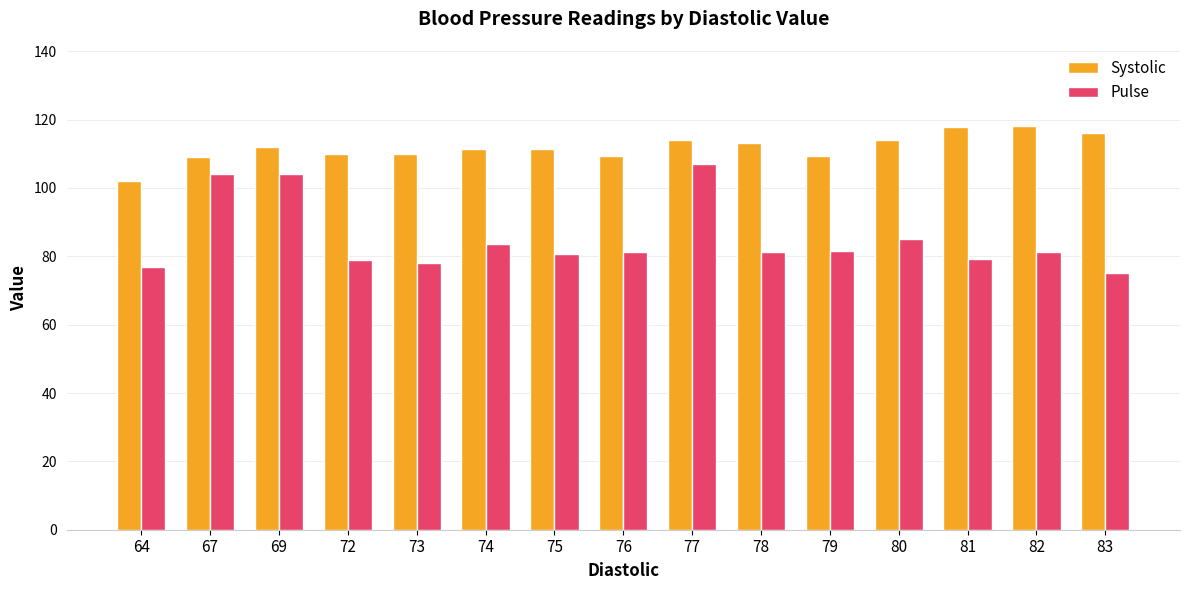

Rank the series by their average value, from highest to lowest.

Systolic, Pulse